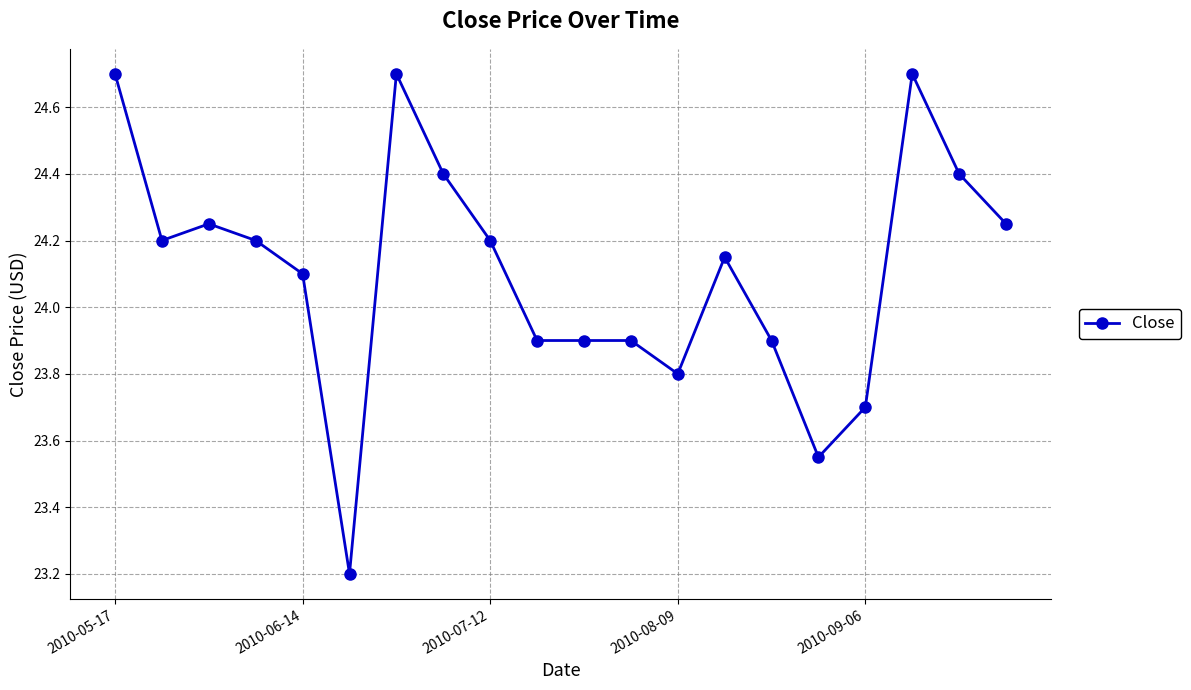

What is the value of the 11th point from the left?

23.9